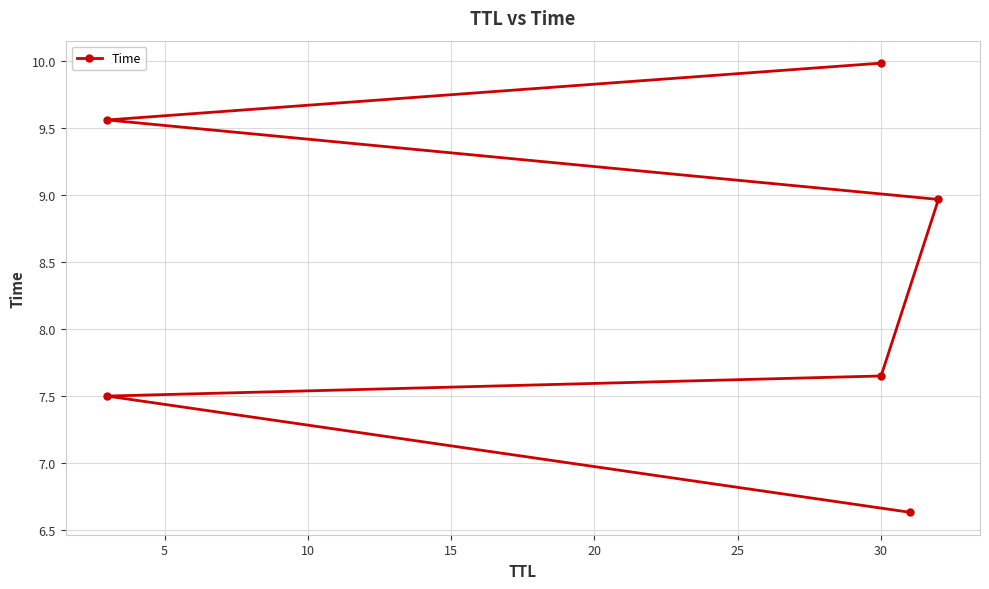

Reading left to right, list all the values displayed in this chart.

6.6	7.5	7.6	9.0	9.6	10.0